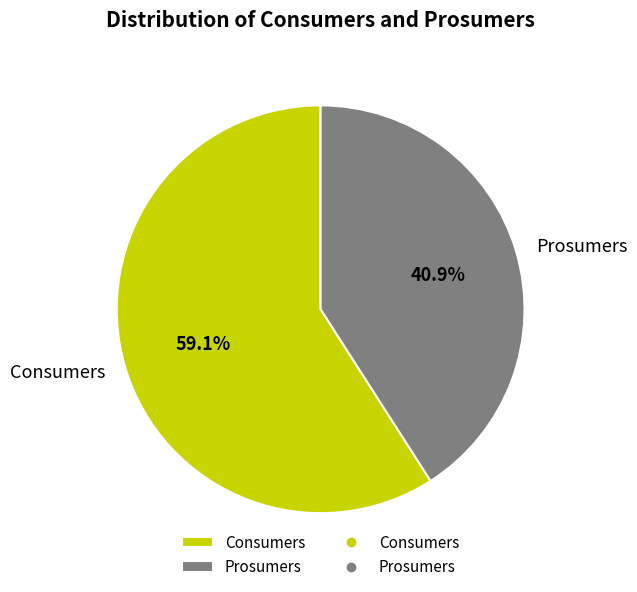

How many slices are in this pie chart?

2